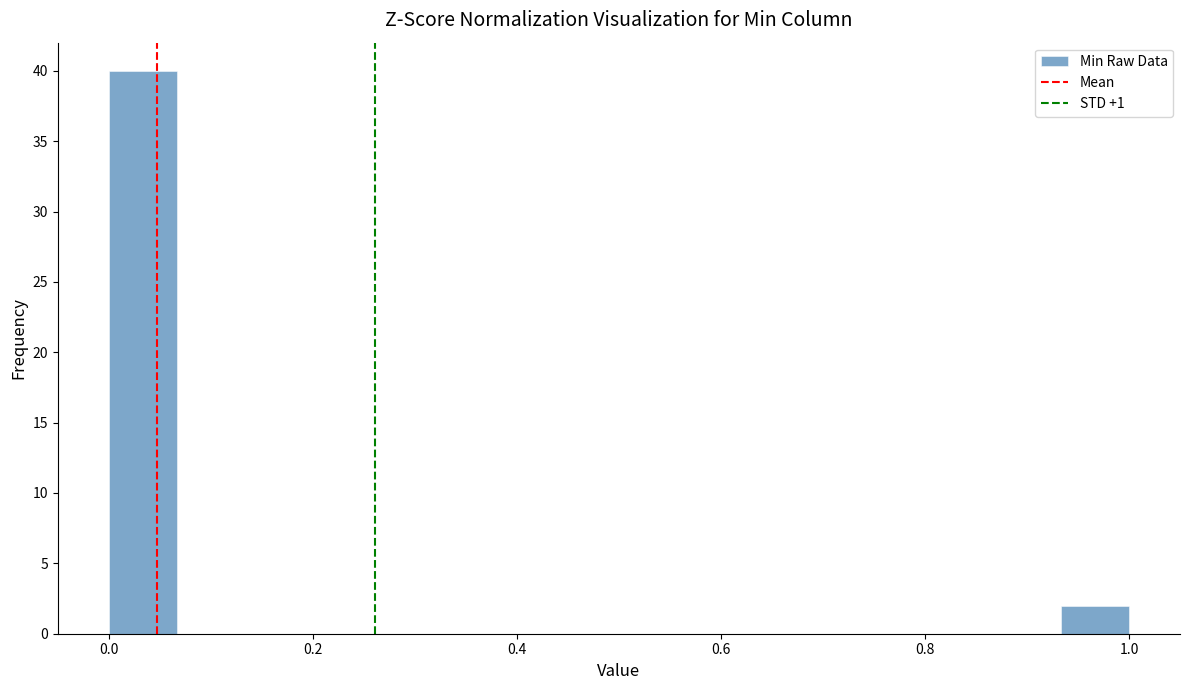

Around what value on the x-axis is the tallest bar? Give the approximate position of its centre, as read against the axis.

0.04